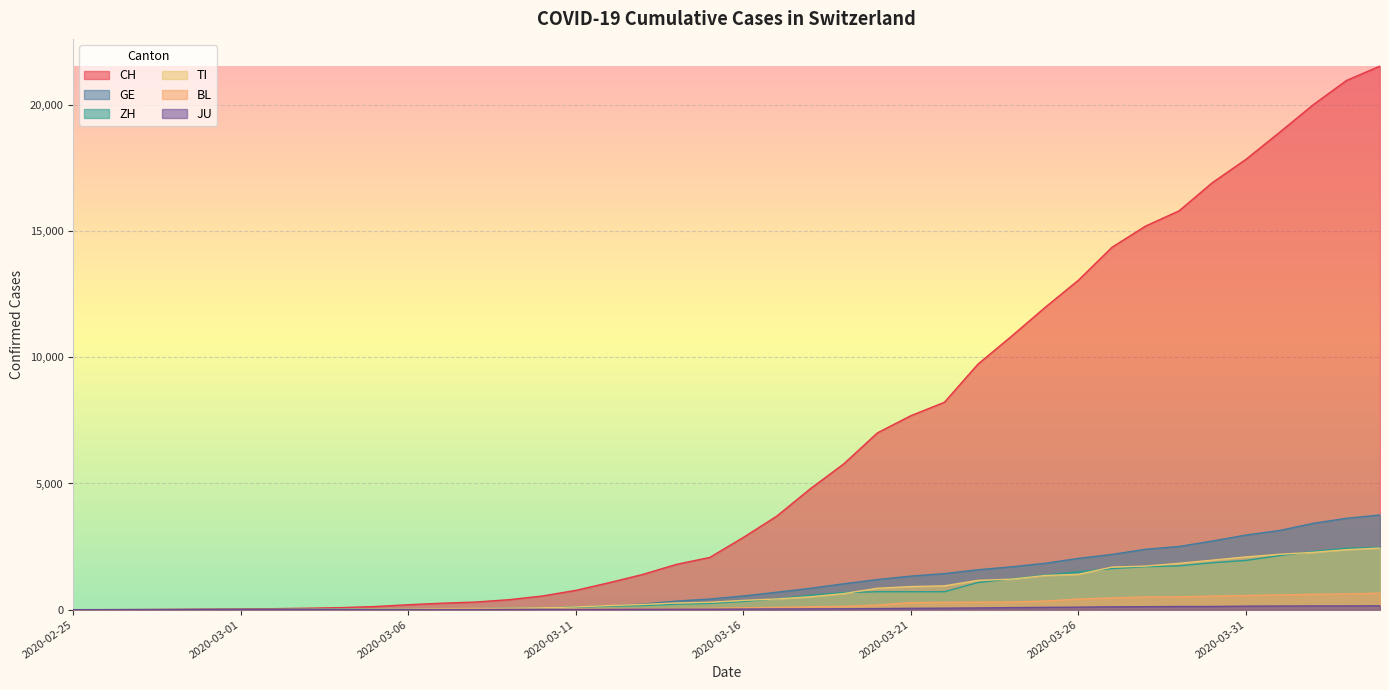

What is the difference between the second highest and second lowest values in the ZH series?

2433